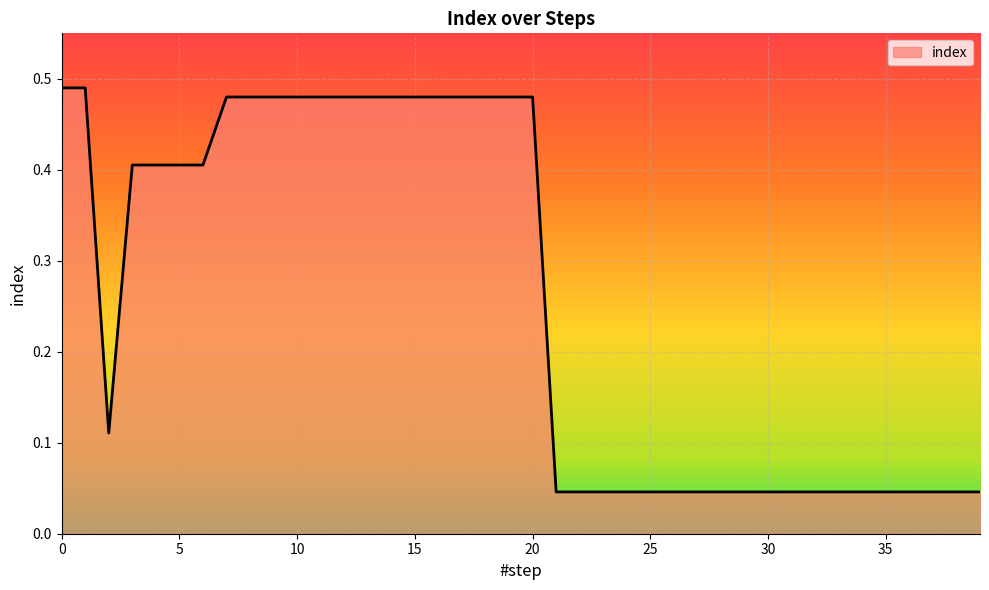

What is the difference between the maximum and minimum values?

0.4